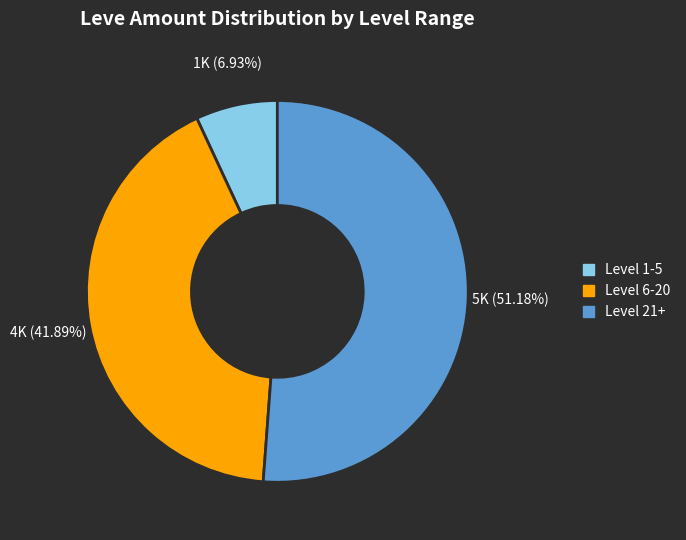

Which has a higher value, Level 1-5 or Level 21+?

Level 21+